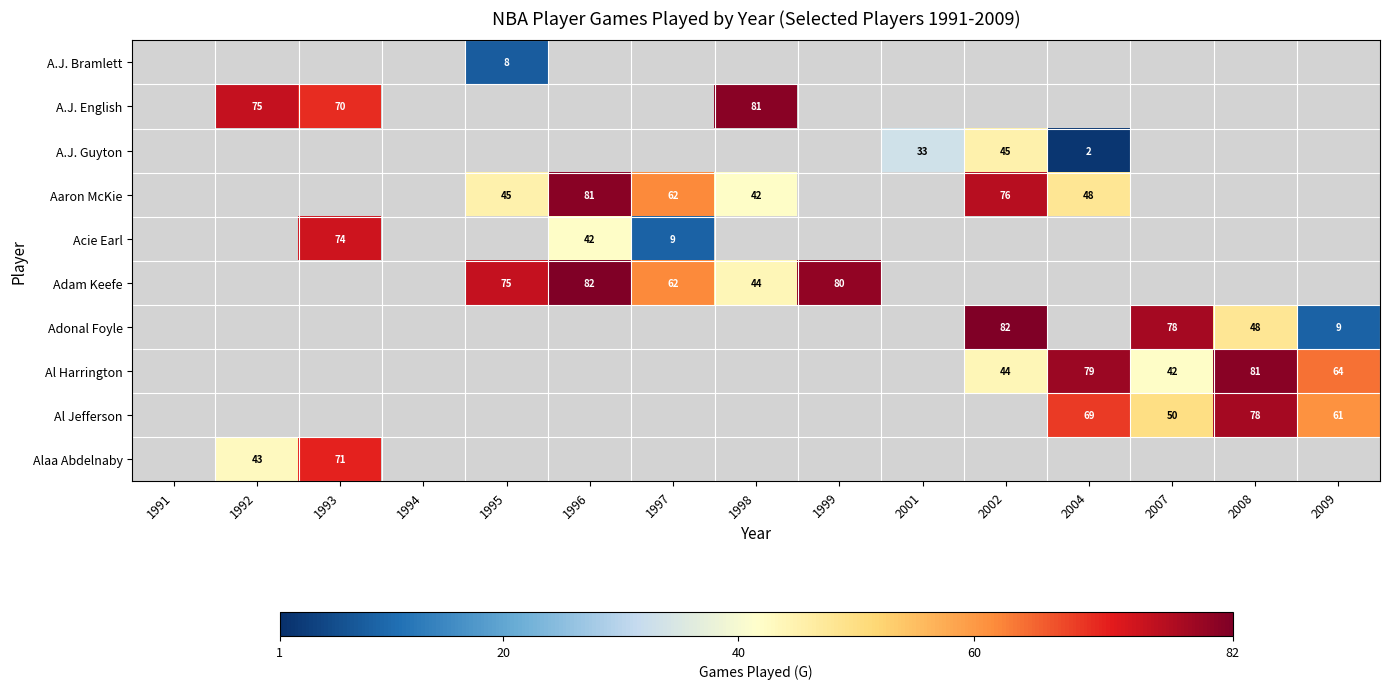

Is it true that Al Jefferson equals 61 at 2009?

True